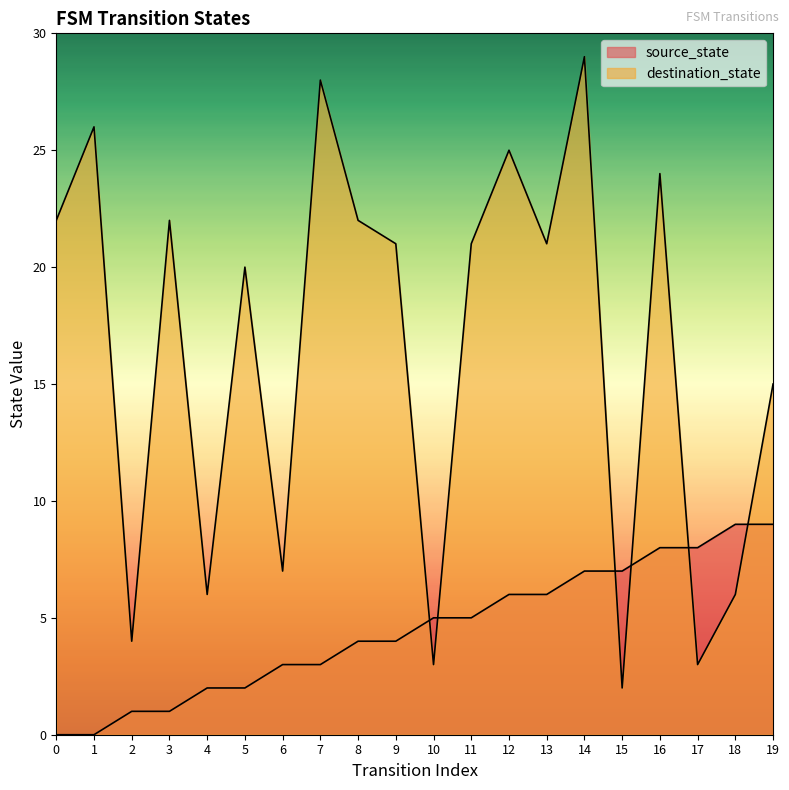

Reading right to left, what are all the values shown in this chart?

source_state: 19=9	18=9	17=8	16=8	15=7	14=7	13=6	12=6	11=5	10=5	9=4	8=4	7=3	6=3	5=2	4=2	3=1	2=1	1=0	0=0
destination_state: 19=15	18=6	17=3	16=24	15=2	14=29	13=21	12=25	11=21	10=3	9=21	8=22	7=28	6=7	5=20	4=6	3=22	2=4	1=26	0=22